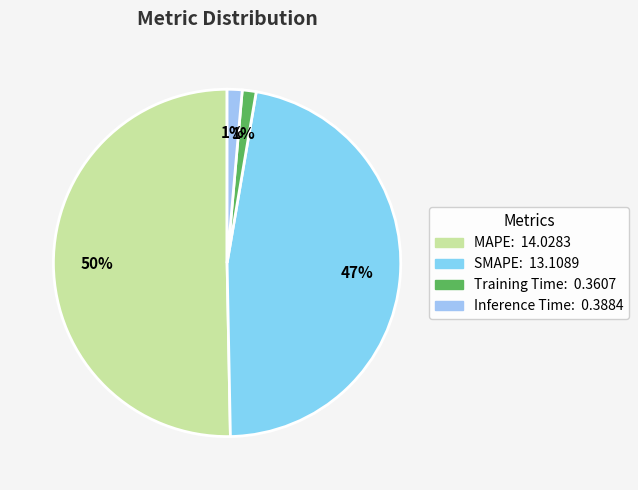

What percentage do Training Time and SMAPE together represent?

48.3%